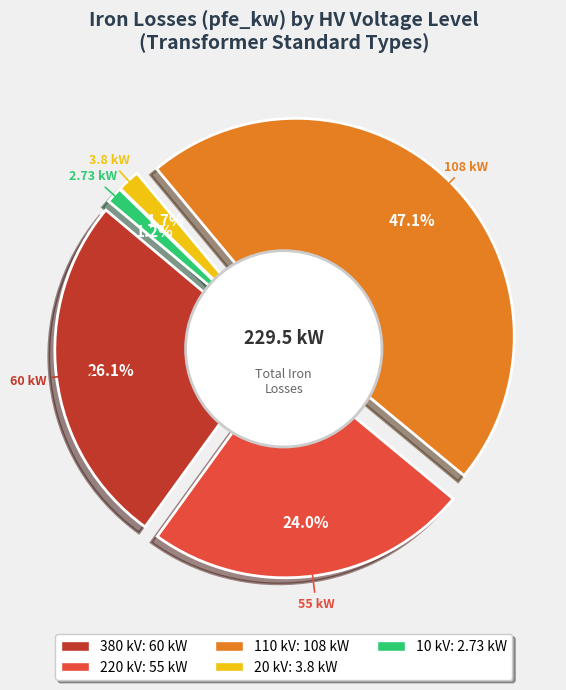

How many segments does this pie chart have?

5